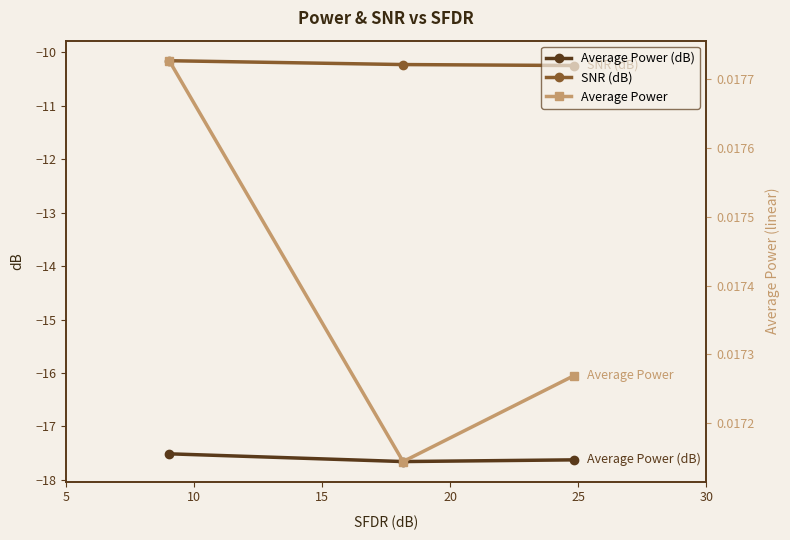

What are all the series names shown in the legend?

Average Power (dB), SNR (dB), Average Power